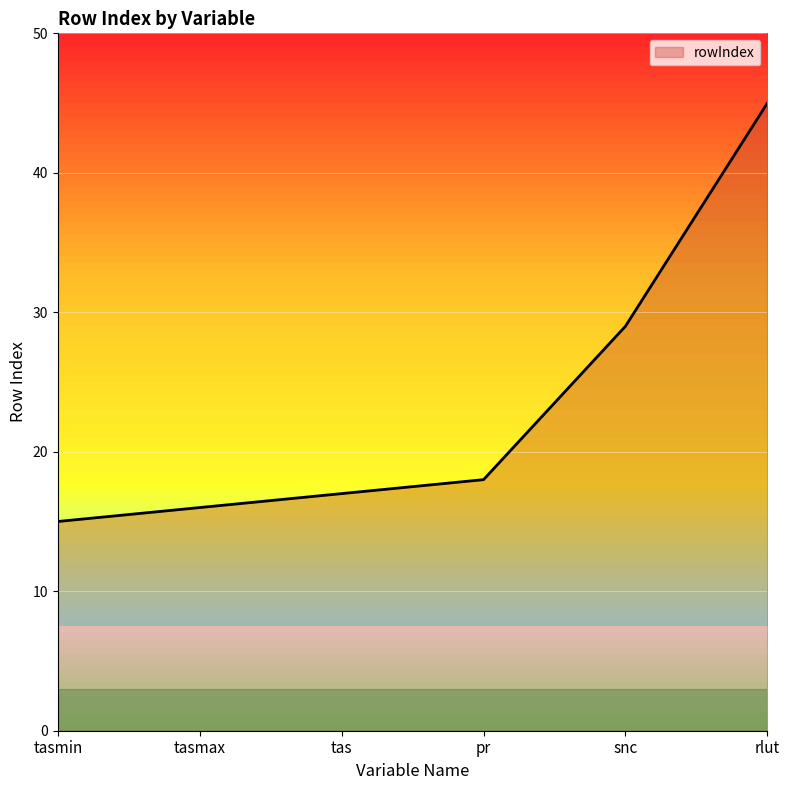

List the labels in order of value, smallest first.

tasmin, tasmax, tas, pr, snc, rlut